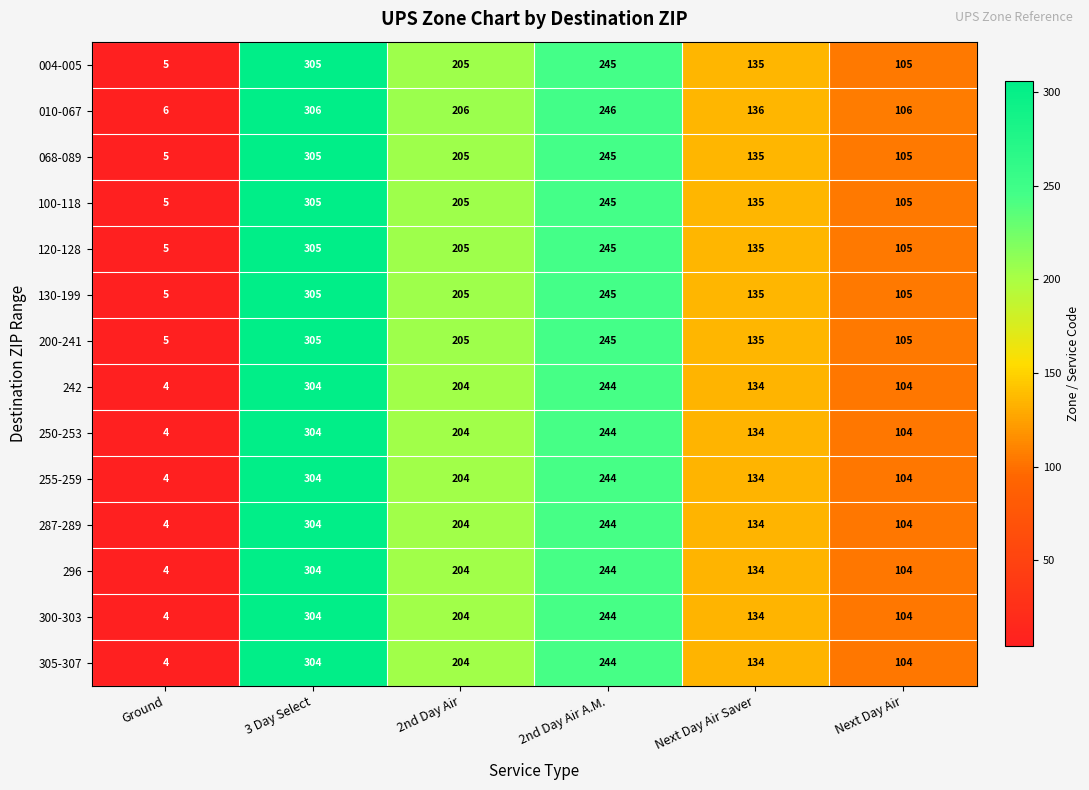

How many 010-067 values are between 106 and 246?

4